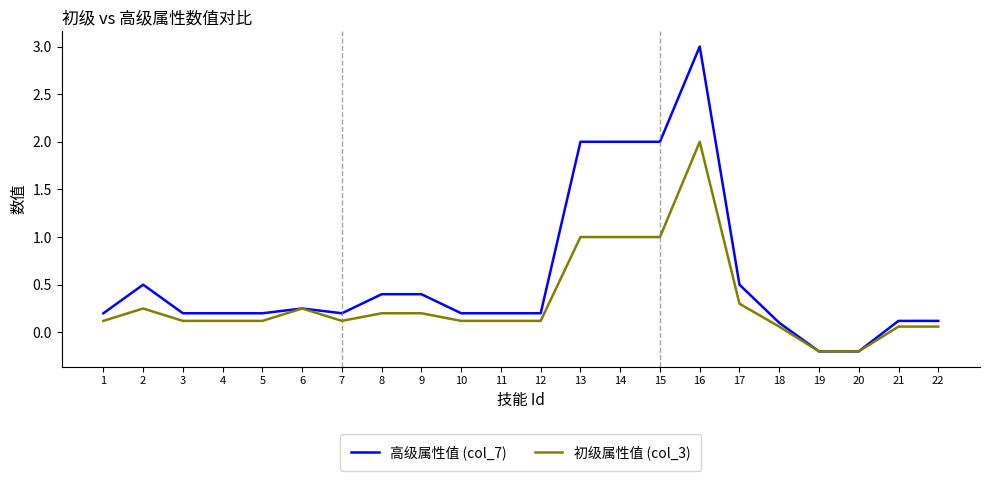

True or false: 高级属性值 (col_7) has more than 2 points higher than both neighbors.

True